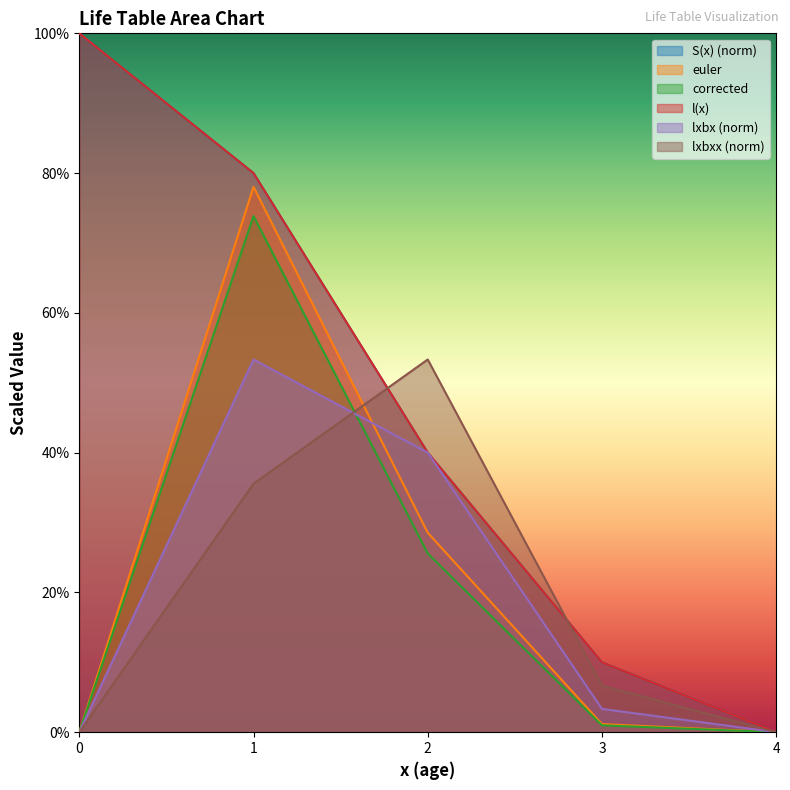

True or false: S(x) and euler cross at least once.

False